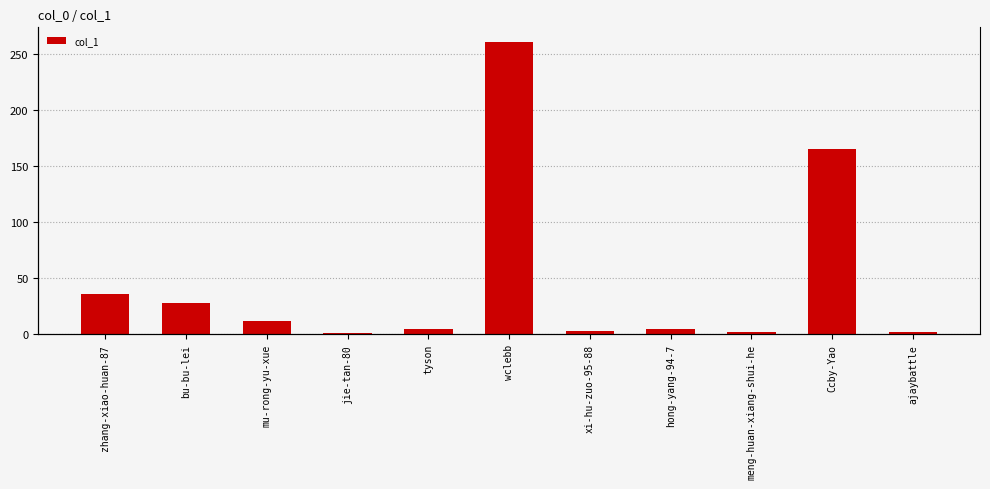

The chart shows a value of 3 at xi-hu-zuo-95-88. True or false?

True